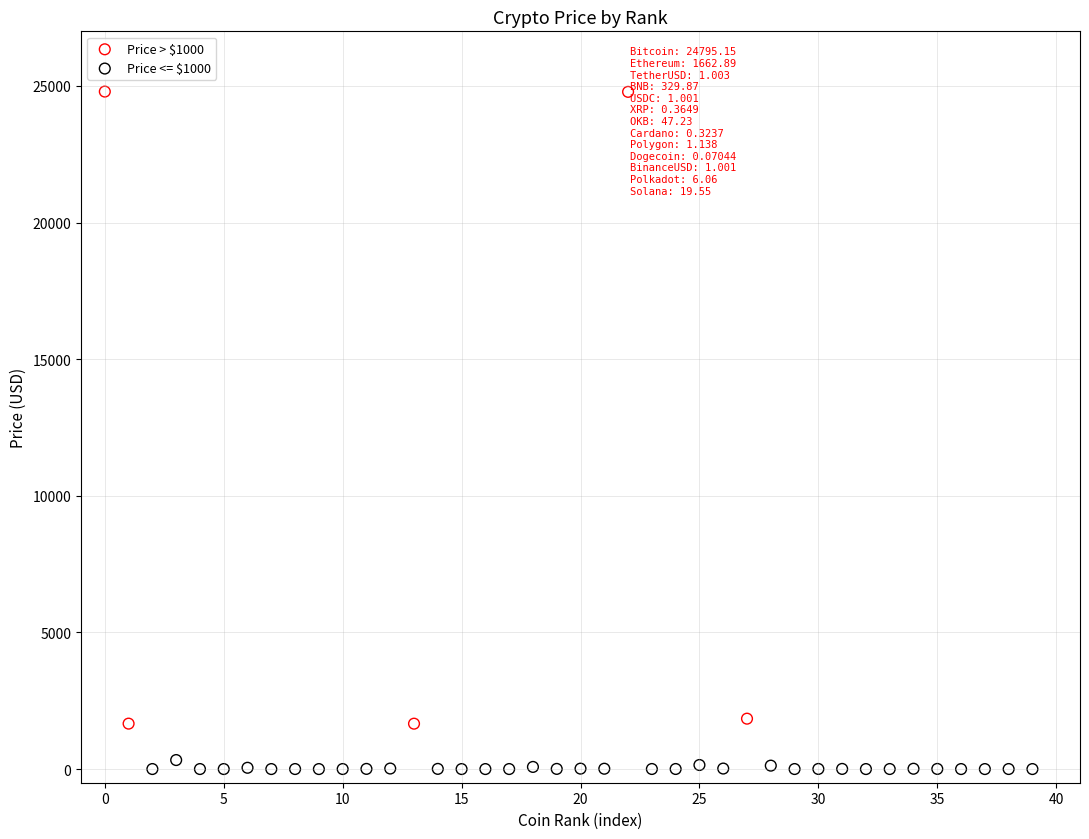

Which series contains the highest Y value?

Price > $1000